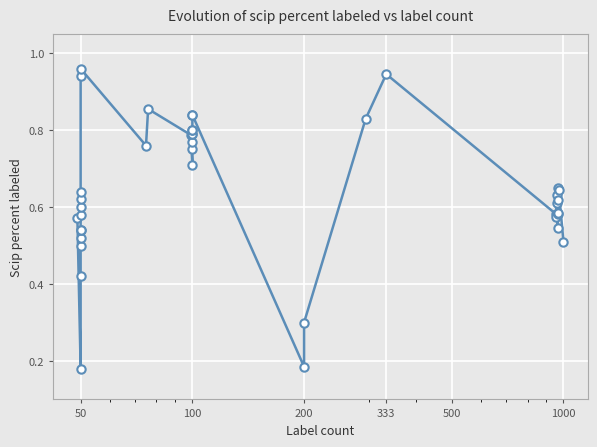

What is the difference between the maximum and minimum values?

0.8